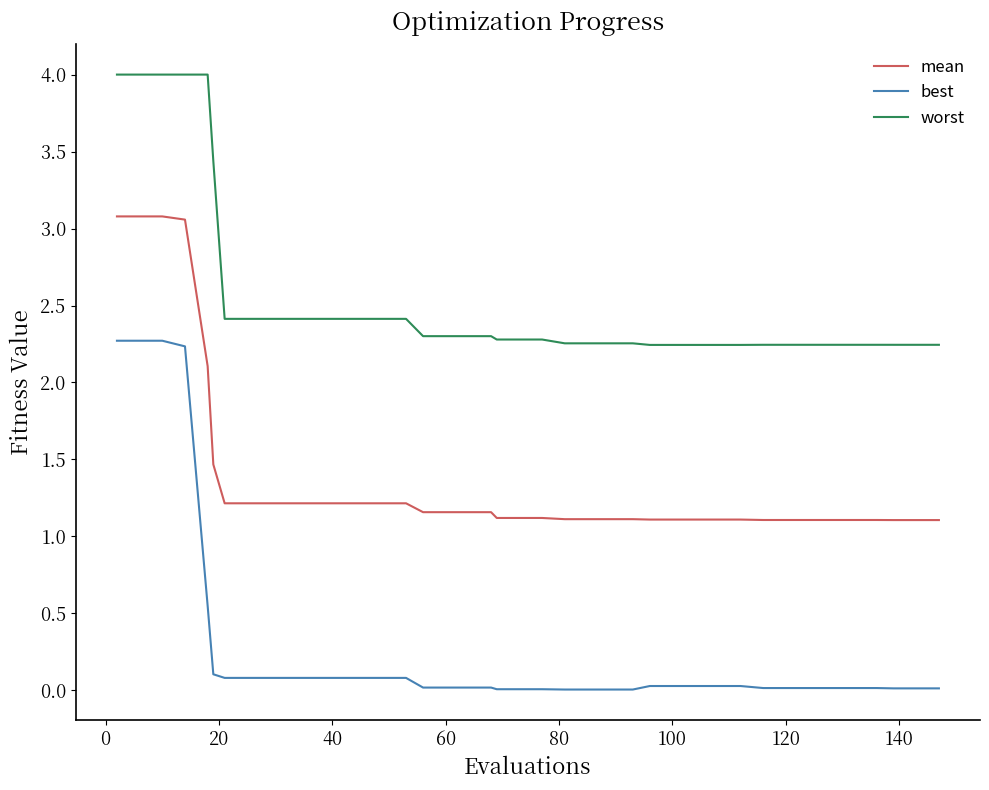

What is the sum of all worst values?

101.6